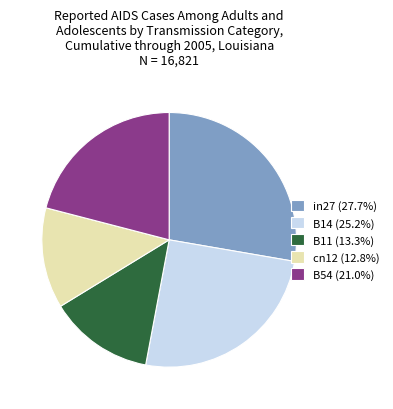

True or false: B54 accounts for 10% of the total.

False